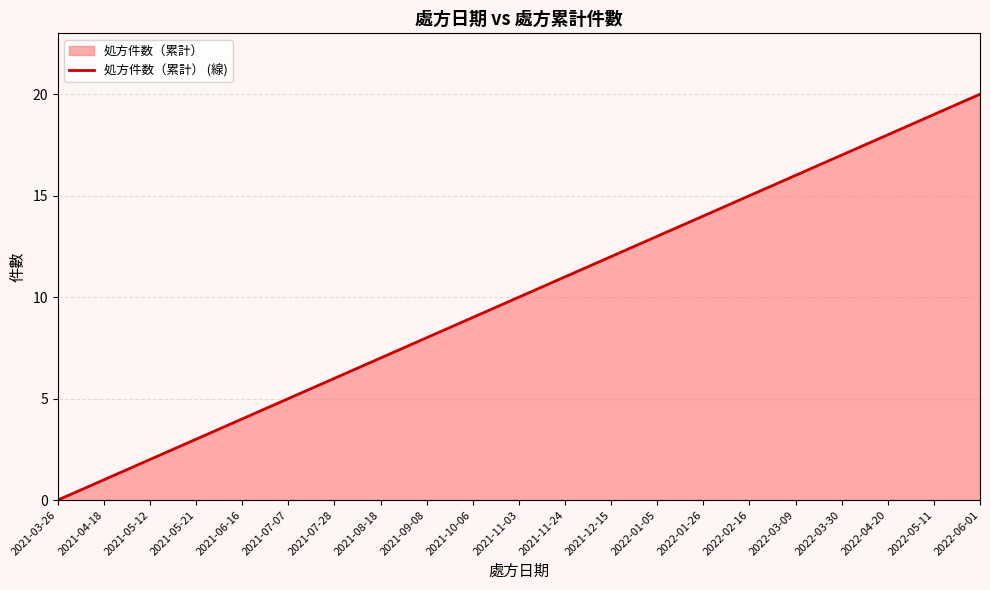

Reading right to left, extract all data points from this chart.

20	19	18	17	16	15	14	13	12	11	10	9	8	7	6	5	4	3	2	1	0